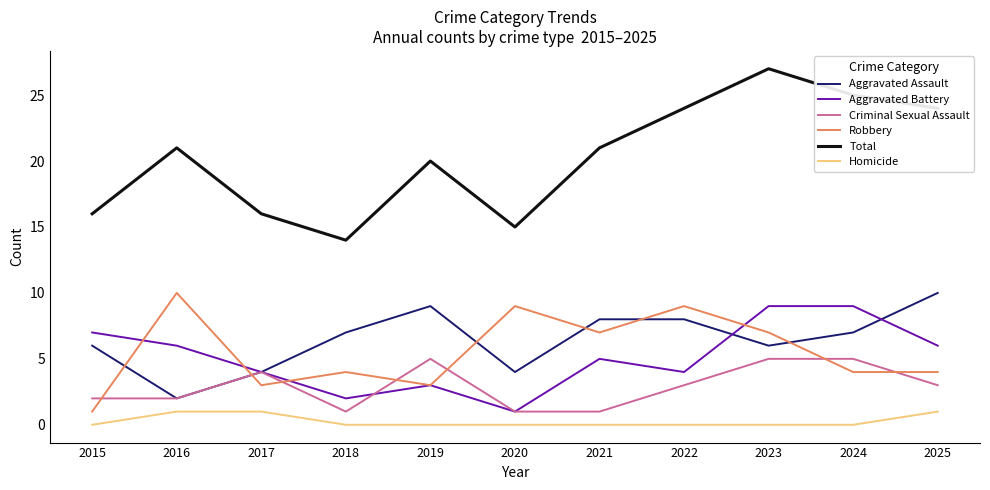

At which category is the sum across all series the highest?

2023